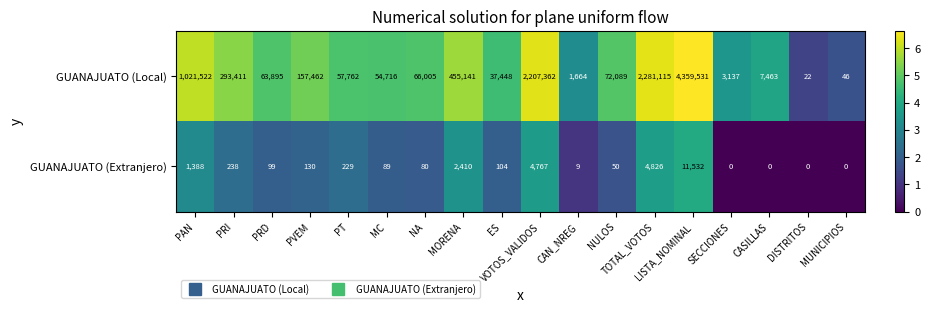

List the series in order of their overall mean, lowest first.

GUANAJUATO (Extranjero), GUANAJUATO (Local)